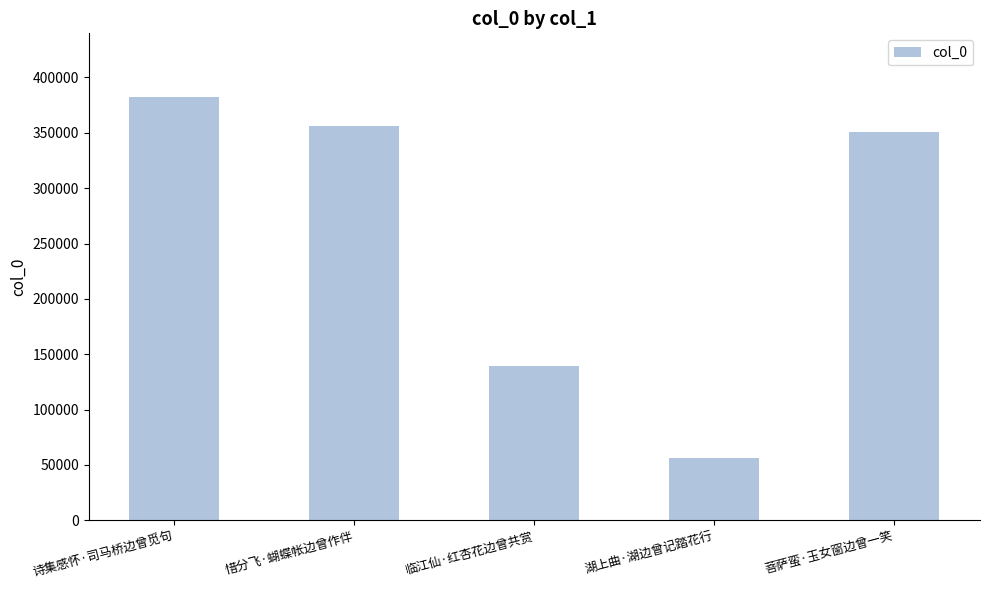

Rank the categories by value from highest to lowest.

诗集感怀·司马桥边曾觅句, 惜分飞·蝴蝶帐边曾作伴, 菩萨蛮·玉女窗边曾一笑, 临江仙·红杏花边曾共赏, 湖上曲·湖边曾记踏花行